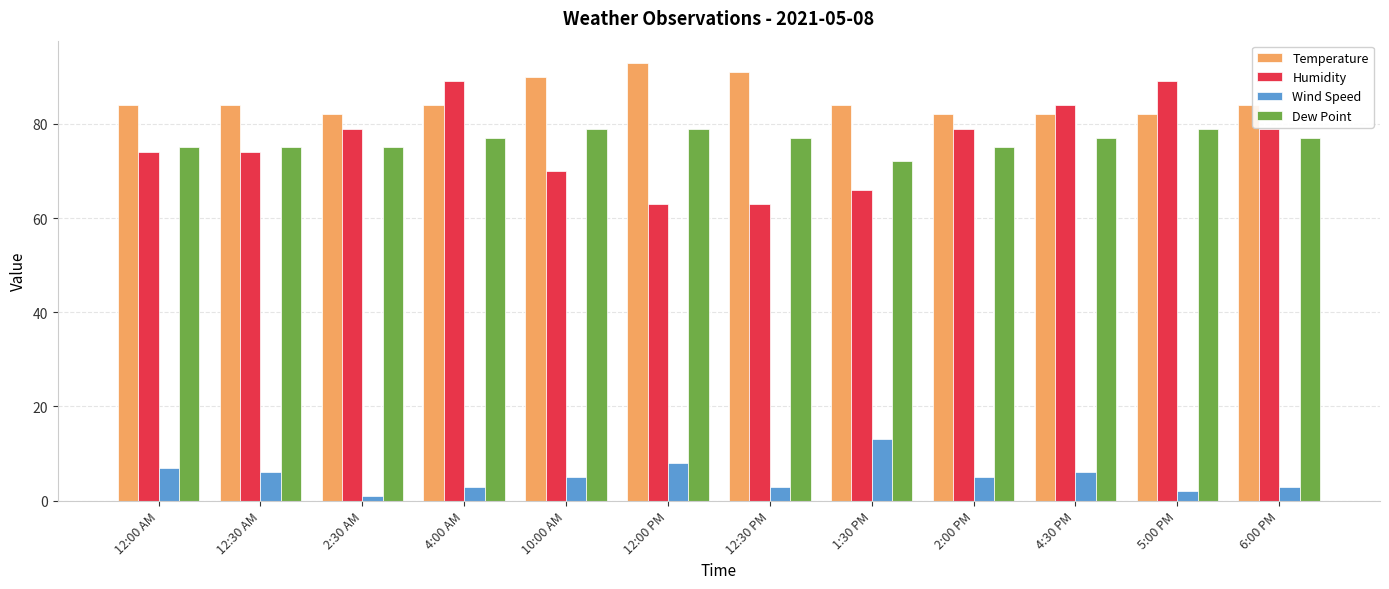

List the series in order of their peak value, highest first.

Temperature, Humidity, Dew Point, Wind Speed